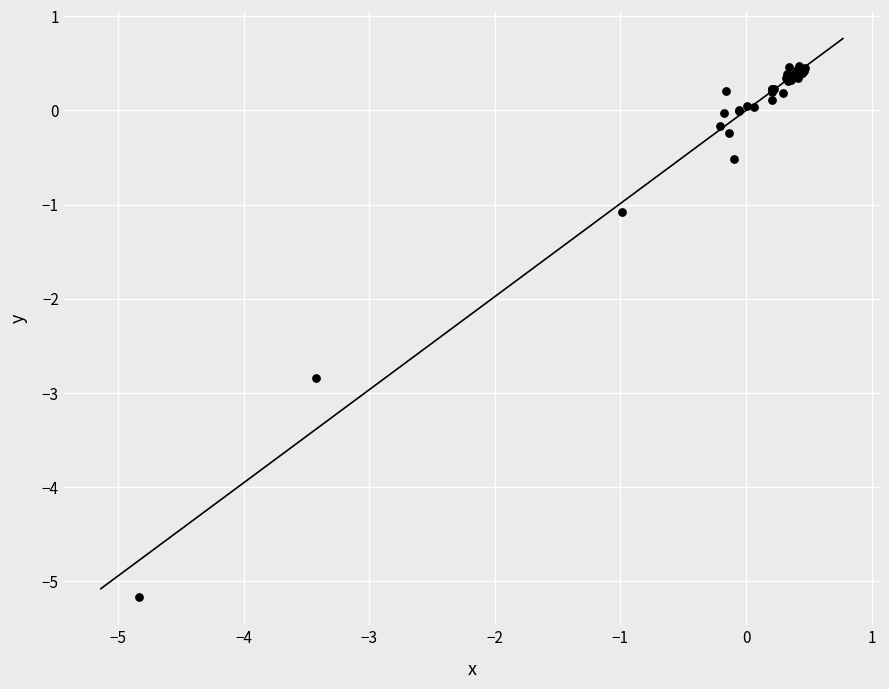

What Y value in the scatter plot is closest to -2?

-2.8